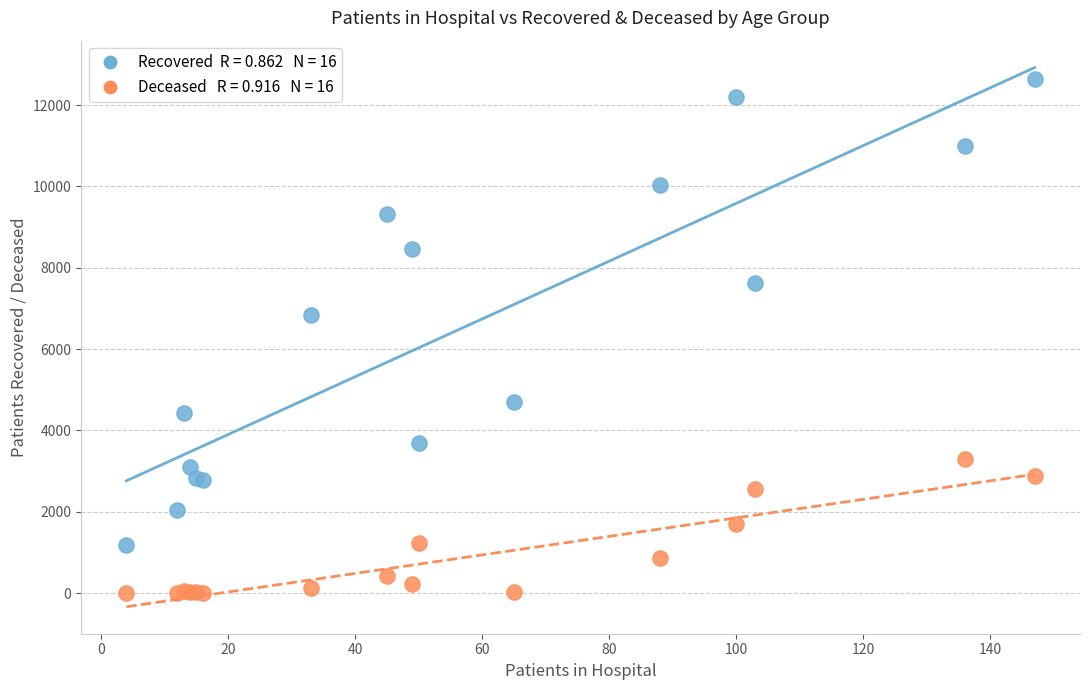

Across all series, what Y value is closest to 6324?

6829